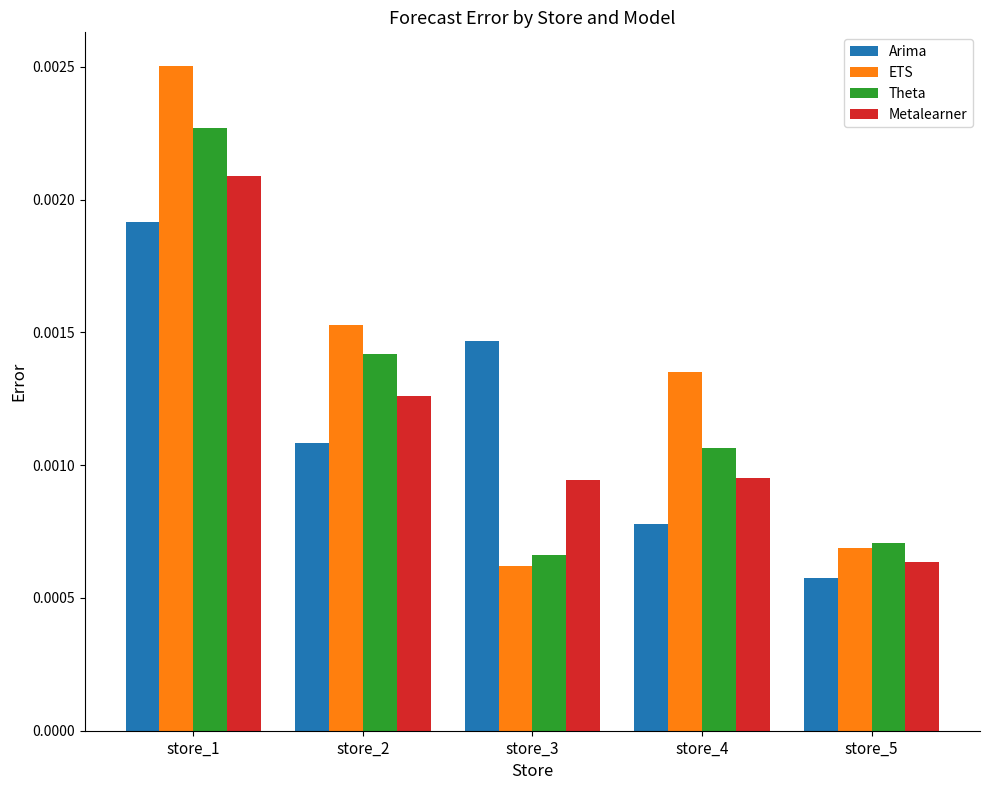

Which series has the widest spread of values?

ETS